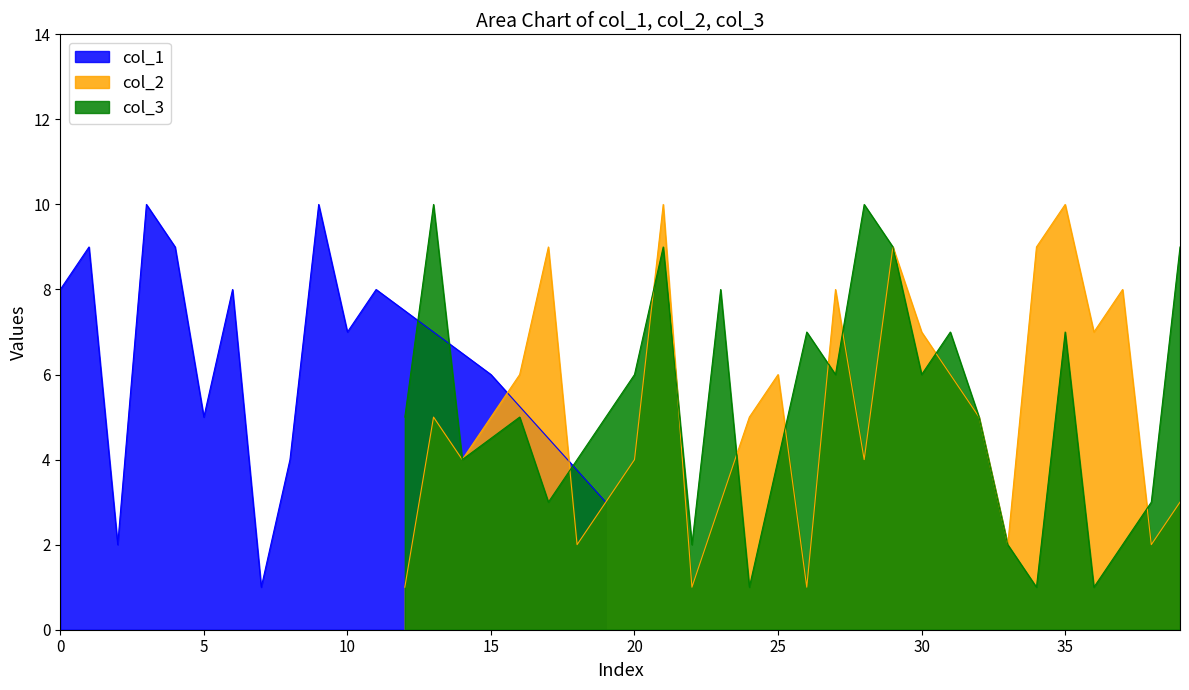

What is the value of the col_3 point at the 23rd from the left?

2